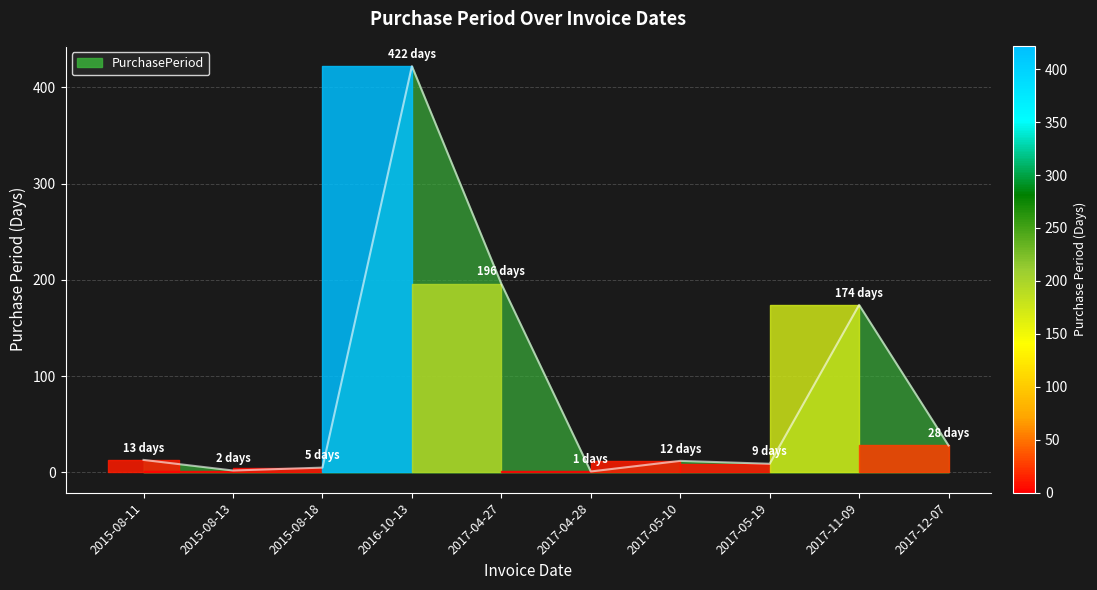

Which label corresponds to the largest value in the chart?

2016-10-13